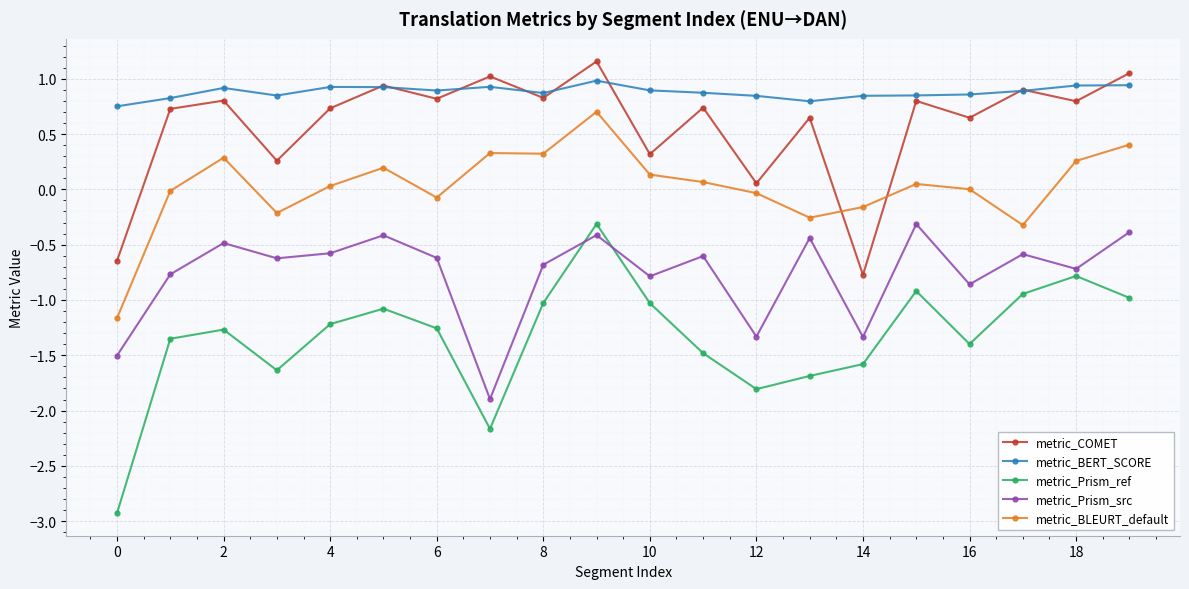

Does the chart have visible grid lines?

Yes